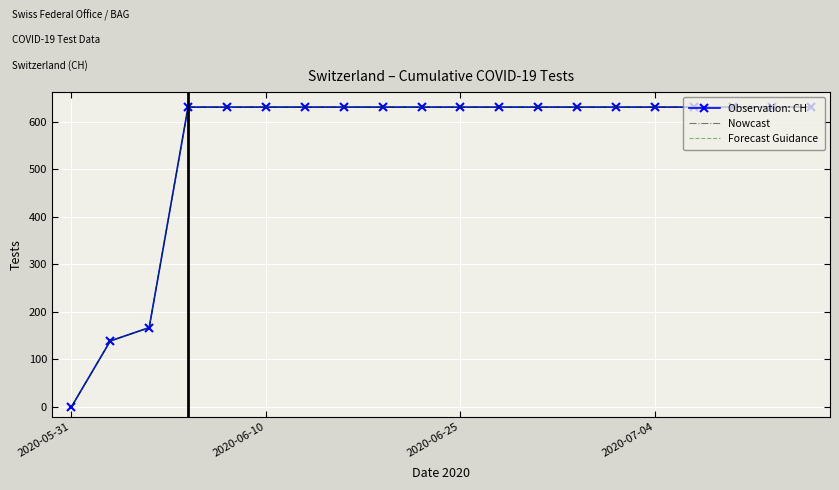

How many series are shown in this chart?

3